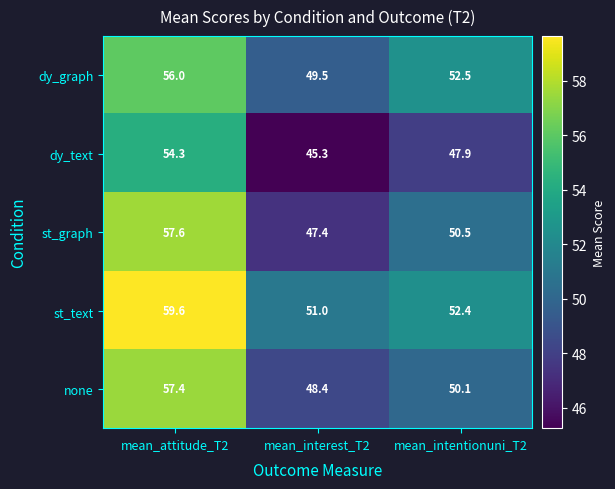

What is the difference between the maximum and minimum values in the none series?

9.0